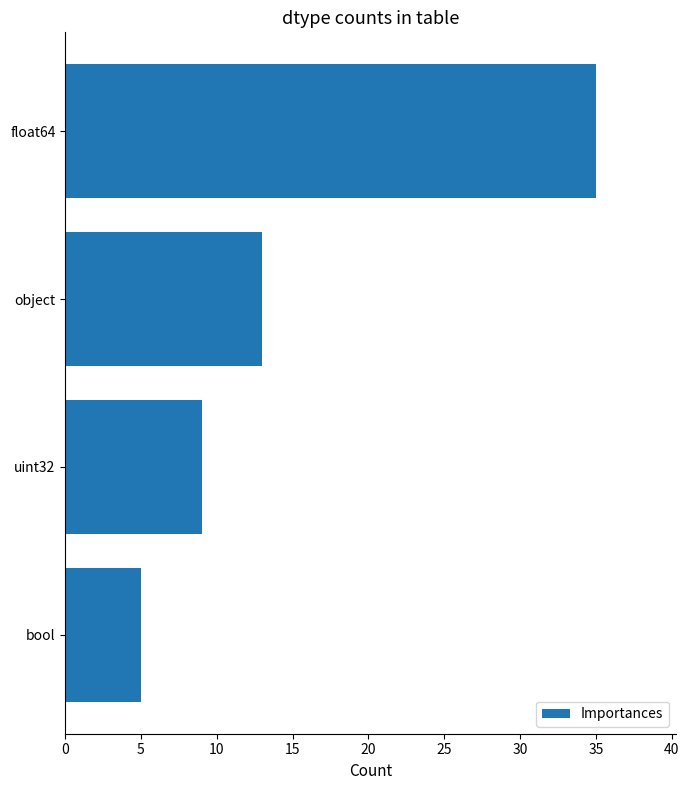

Which has a higher value, float64 or object?

float64